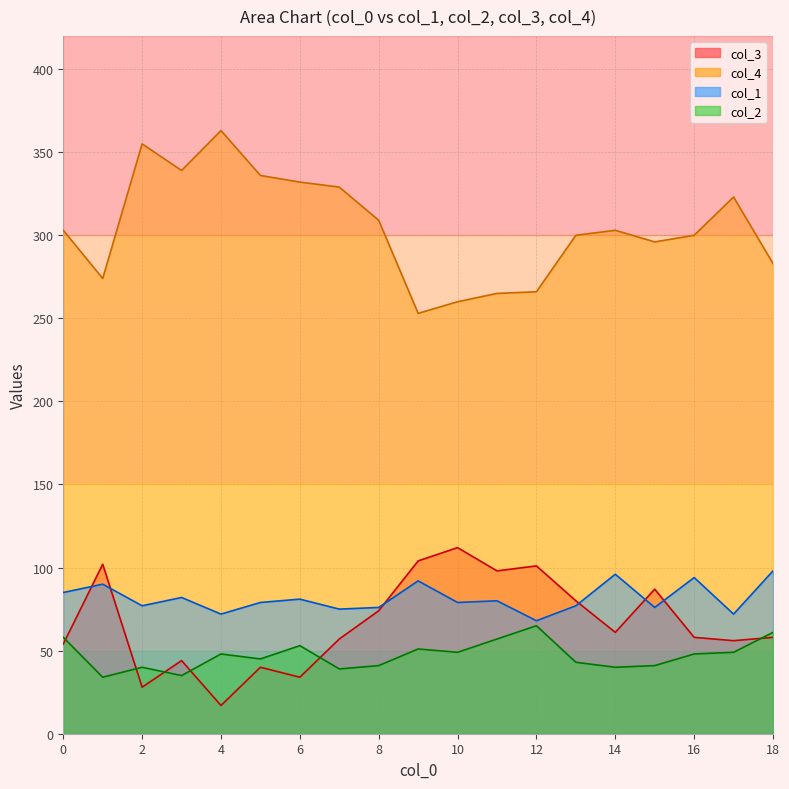

At which label is col_4 closest to 308?

8